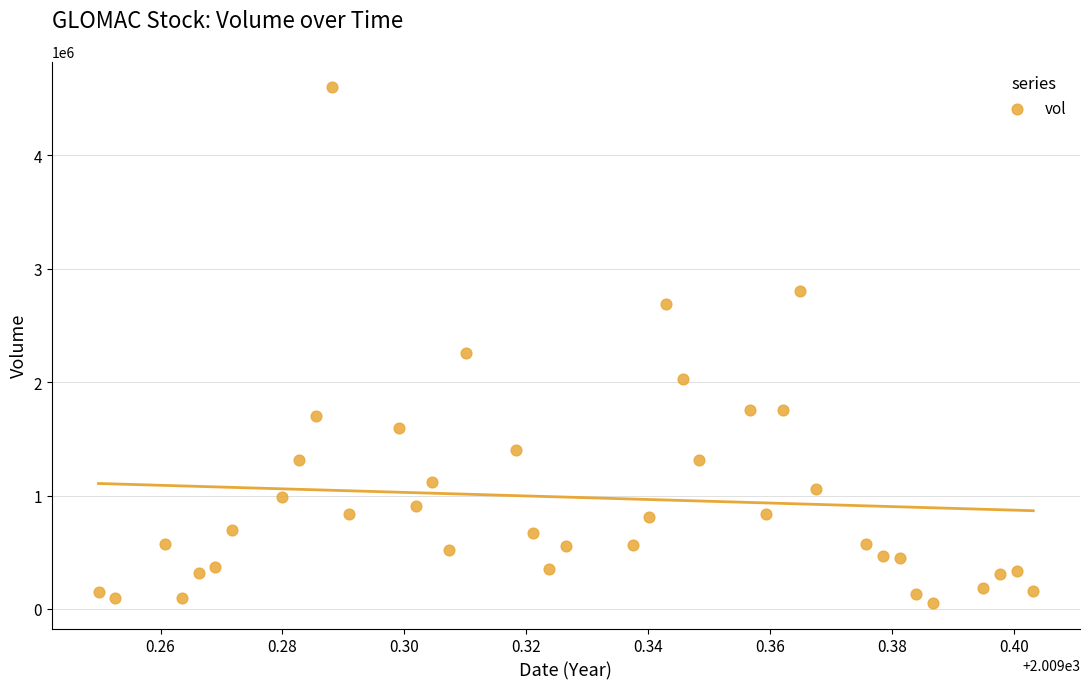

What is the range of Y values (max minus min)?

4541900